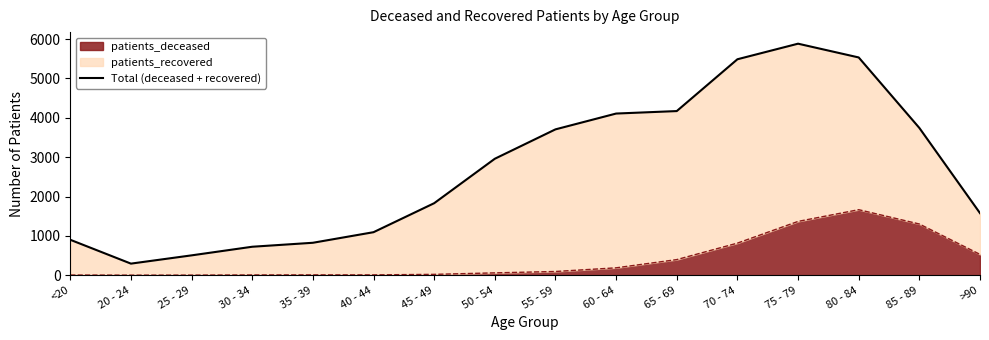

List the labels in order of value, smallest first.

20 - 24, 25 - 29, 30 - 34, 35 - 39, <20, 40 - 44, >90, 45 - 49, 50 - 54, 55 - 59, 85 - 89, 60 - 64, 65 - 69, 70 - 74, 80 - 84, 75 - 79